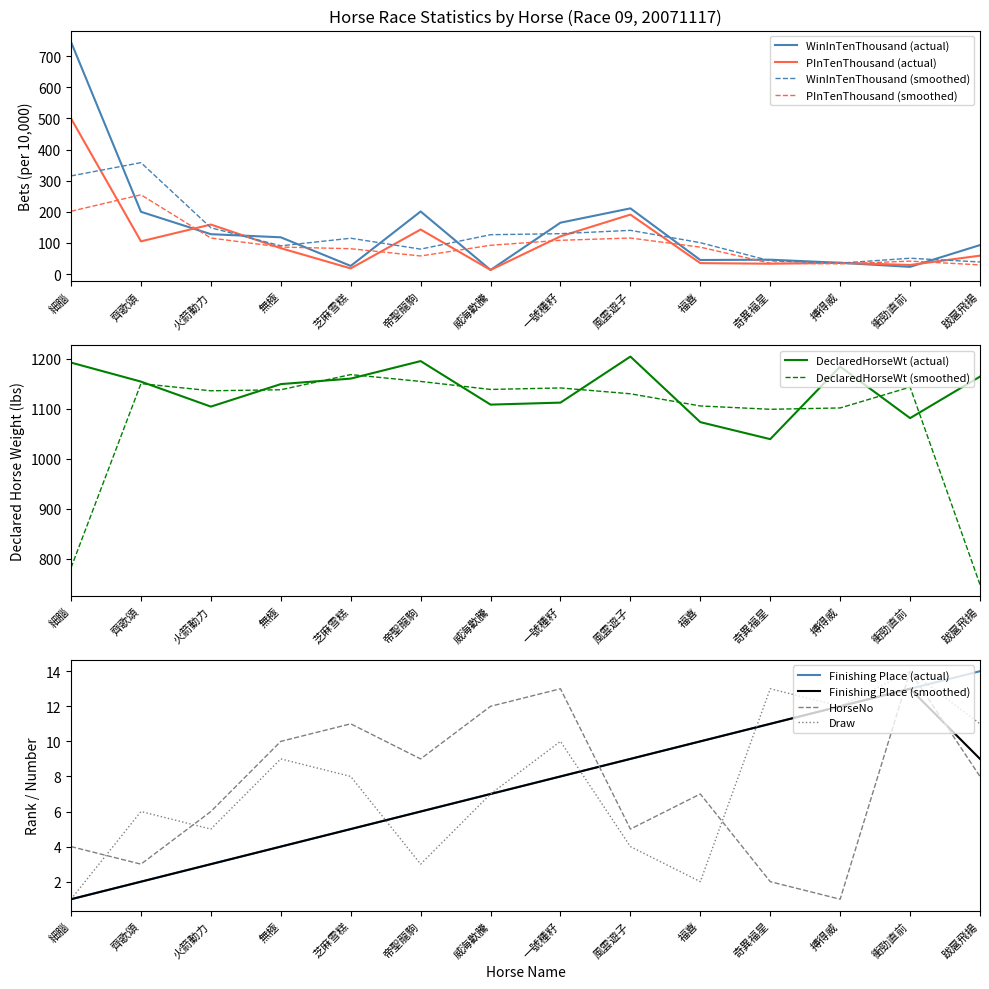

Which series changed the most between 帝聖龍駒 and 威海歡騰?

WinInTenThousand